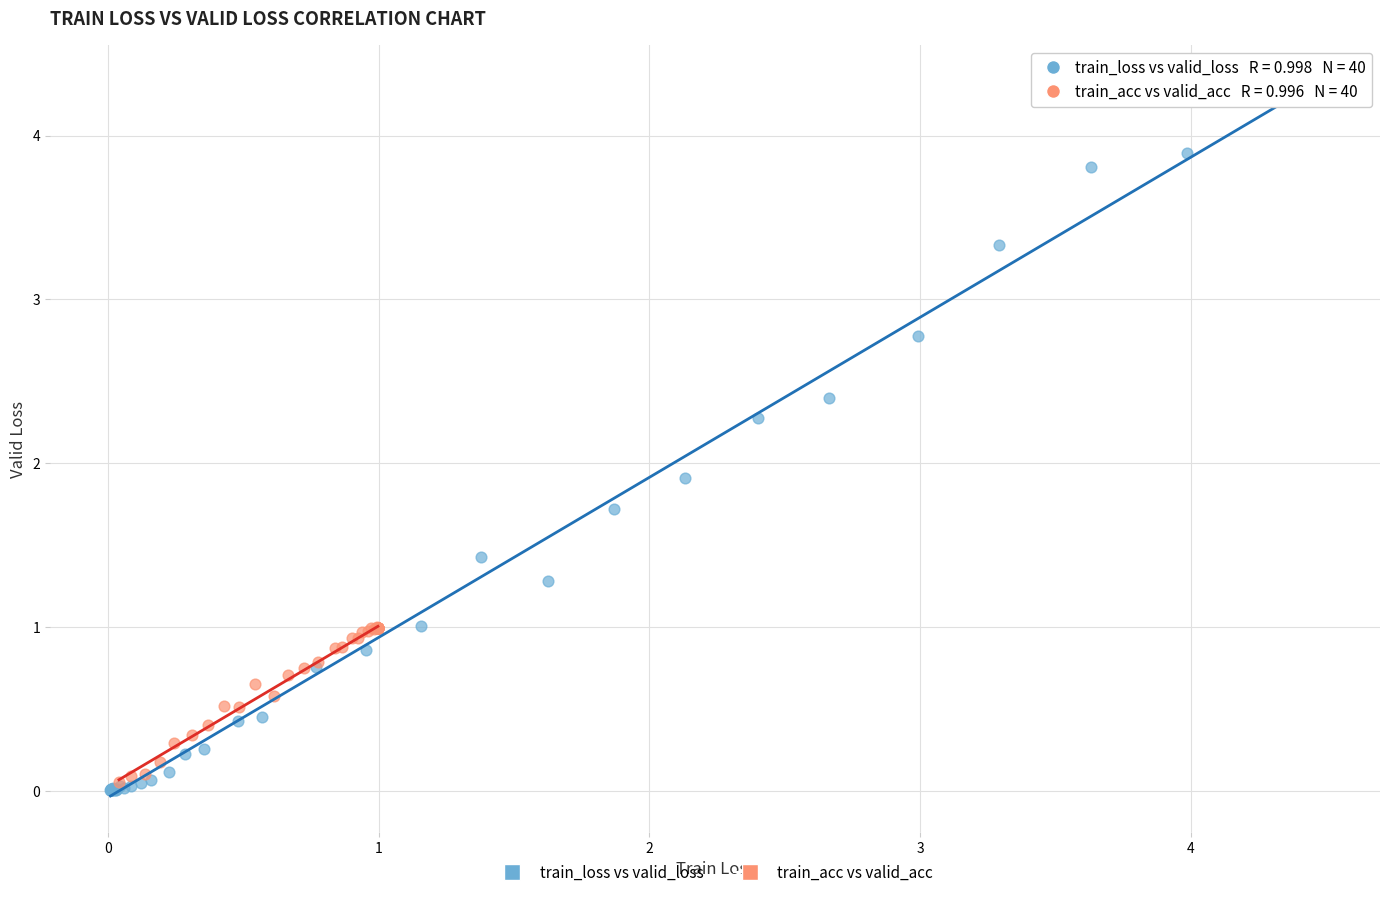

Which series reaches the maximum Y coordinate?

train_loss vs valid_loss